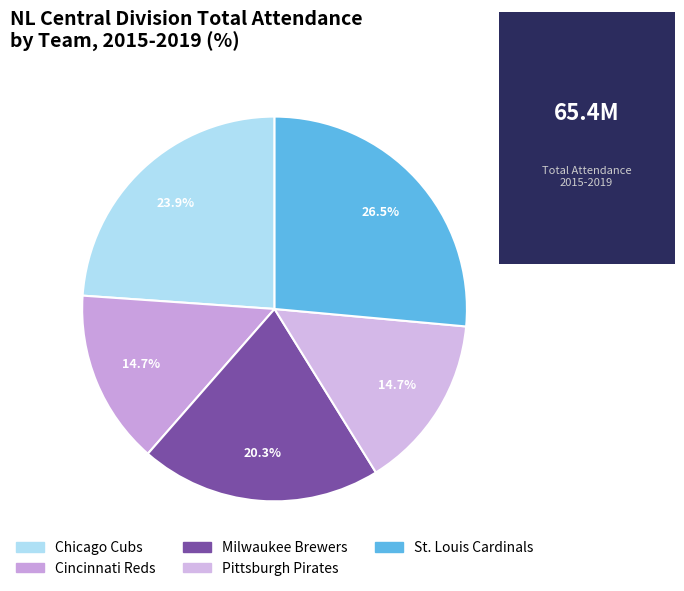

Is Pittsburgh Pirates the majority of the pie?

No